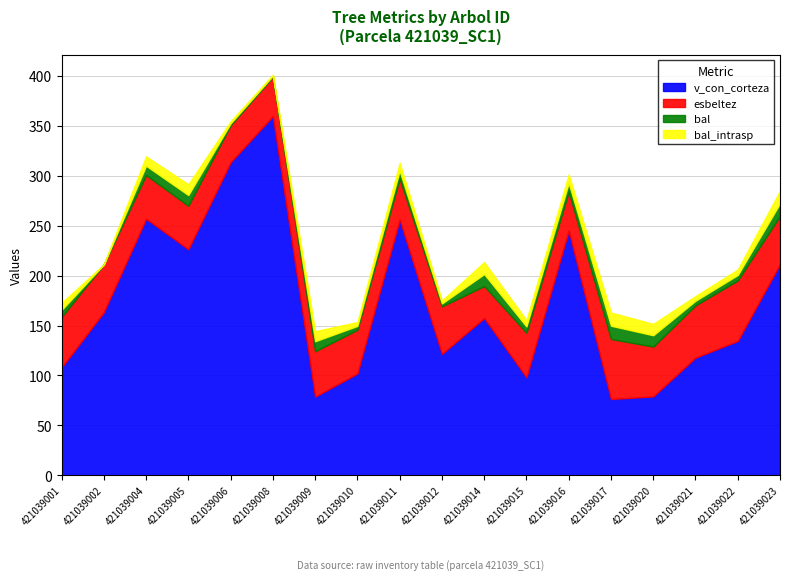

What is the sum of all esbeltez values?

826.9